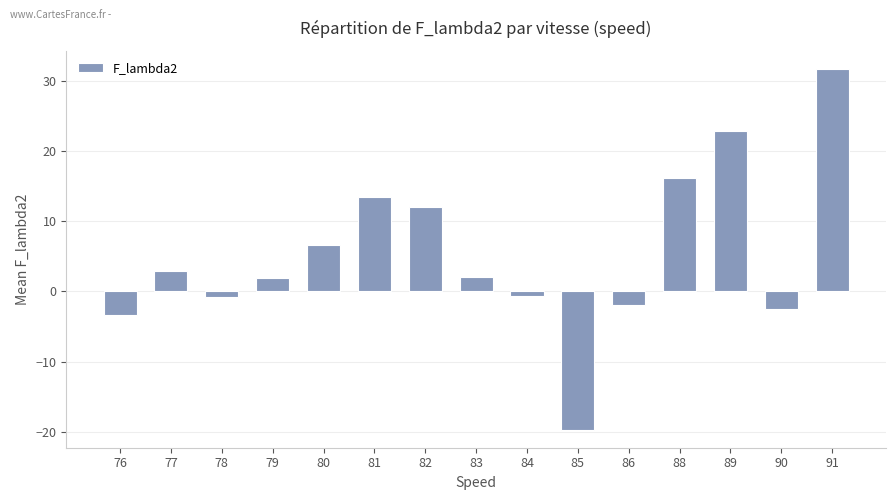

The value at 91 is 31.7. True or false?

True